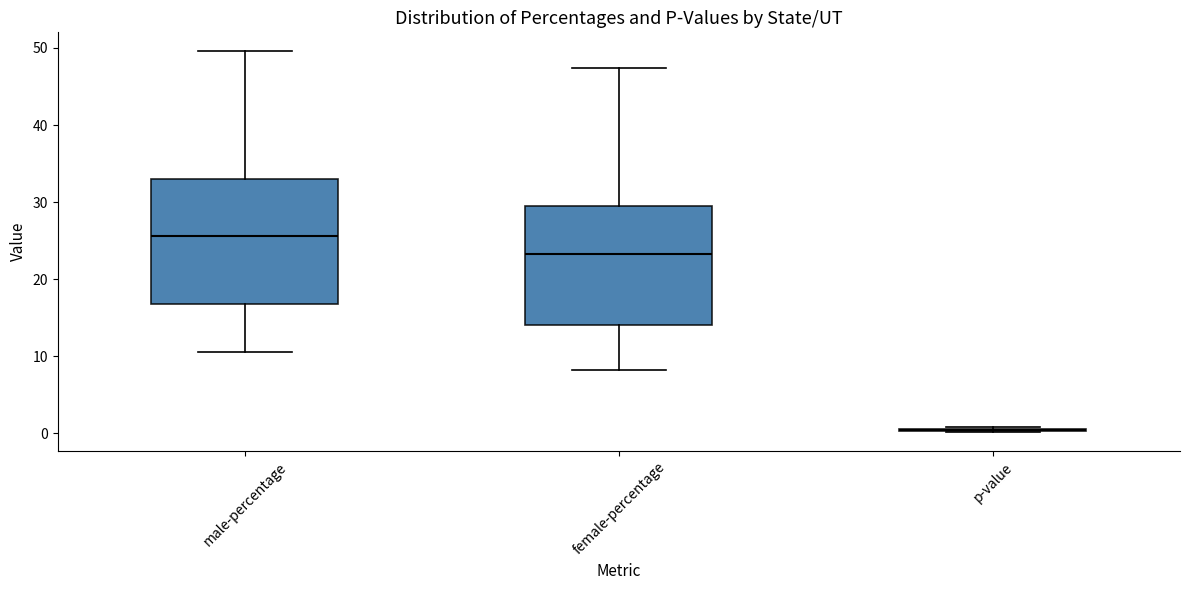

Reading left to right, read every box against the y-axis: the position of its median line, the range the box covers, and the ends of its whiskers. The values are not printed on the chart, so give them approximately, as read against the axis.

male-percentage: median 26, box 17 to 33, whiskers 11 to 50
female-percentage: median 23, box 14 to 29, whiskers 8 to 47
p-value: box collapsed to a line at 0, whiskers 0 to 1